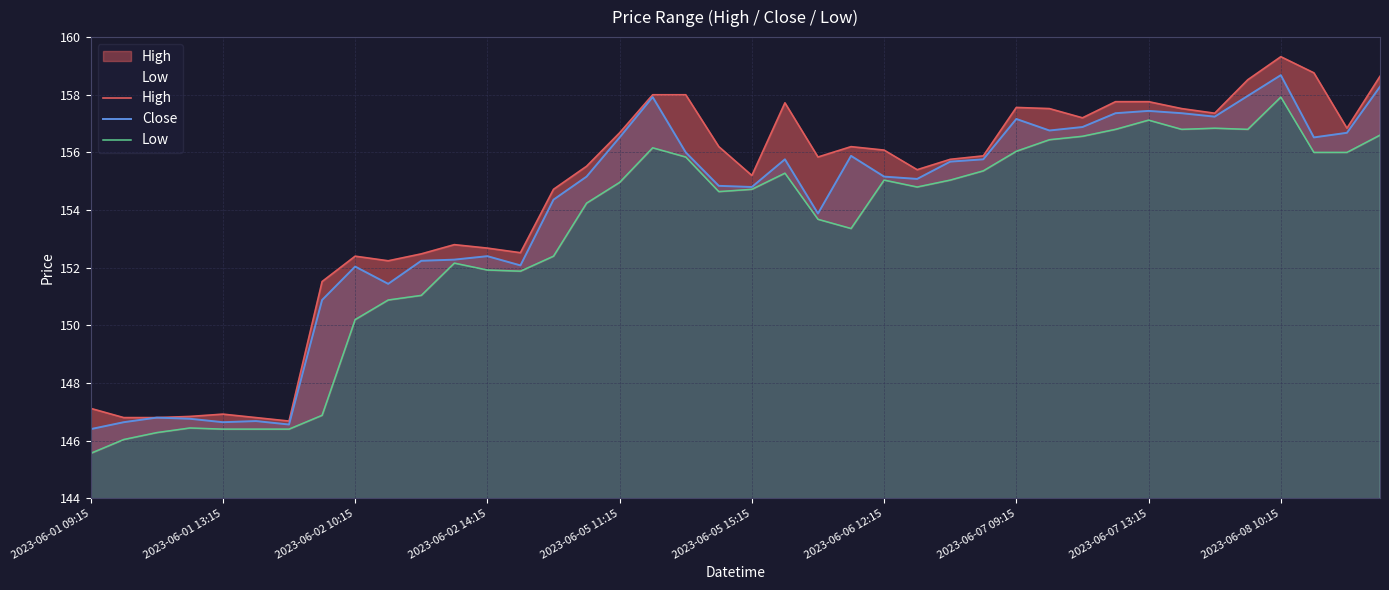

Does the chart display data point markers on the line(s)?

No